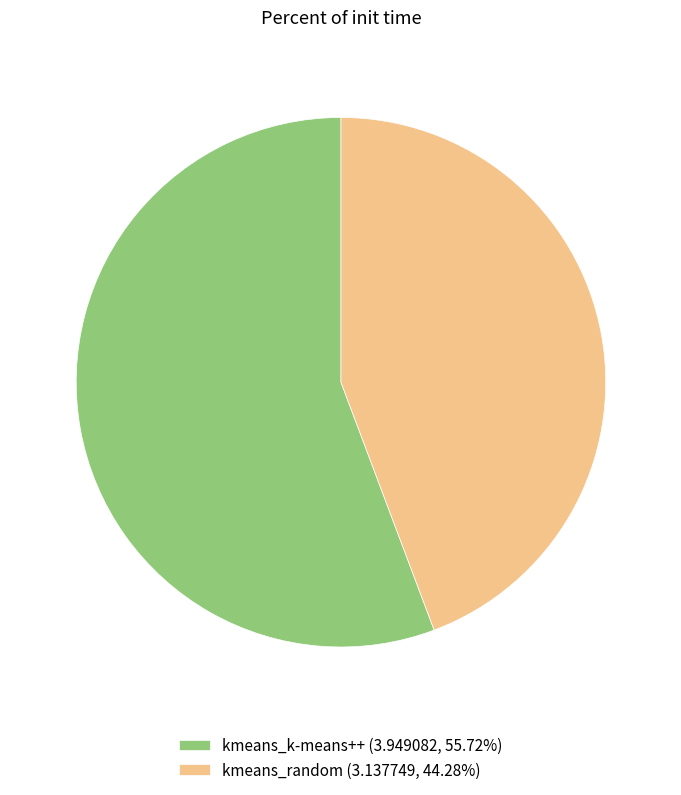

Is kmeans_k-means++ the majority of the pie?

Yes